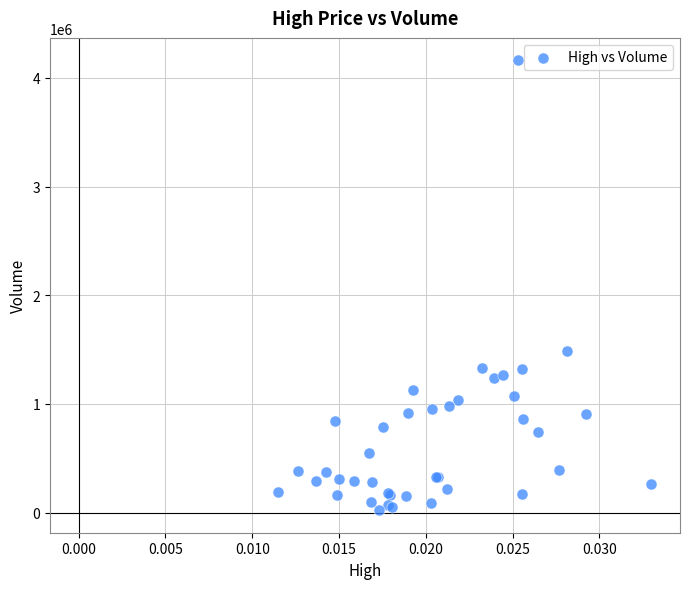

What Y value in the scatter plot is closest to 2091969?

1491180